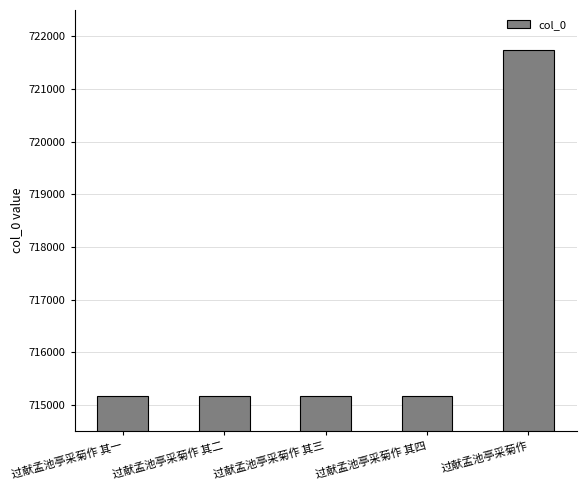

Which category has the highest value across all series?

过献孟池亭采菊作